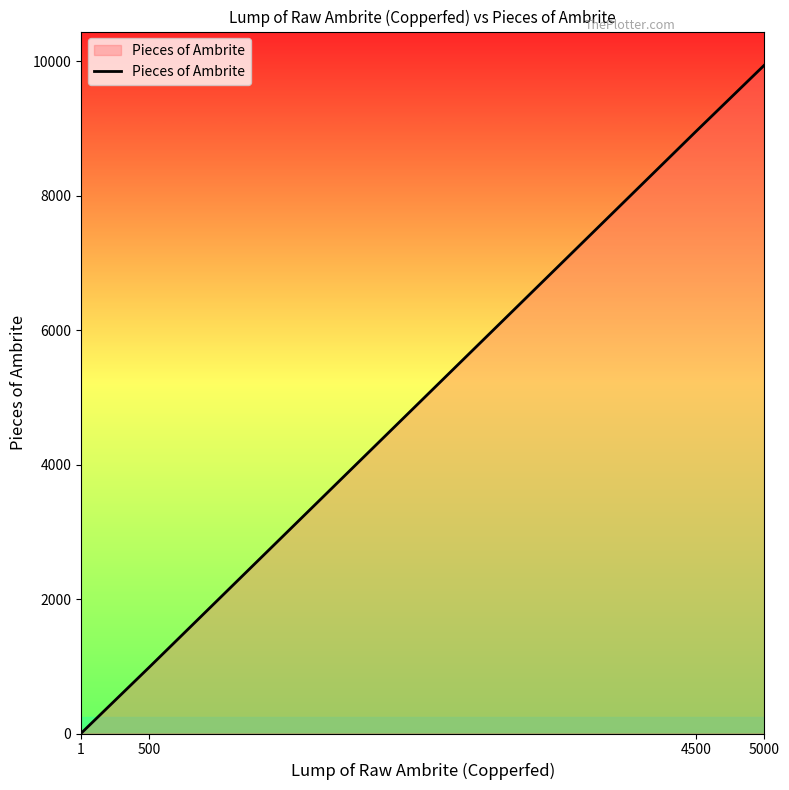

Reading left to right, transcribe all the data shown in this chart.

2.0	986.0	8959.0	9945.0